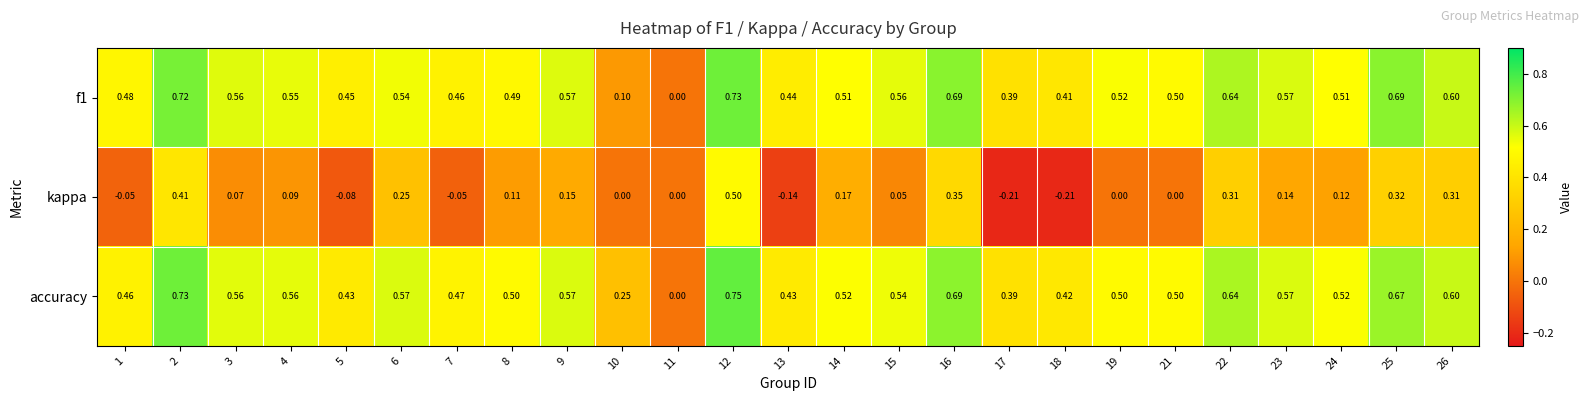

Rank the series at 25 from lowest to highest value.

kappa, accuracy, f1